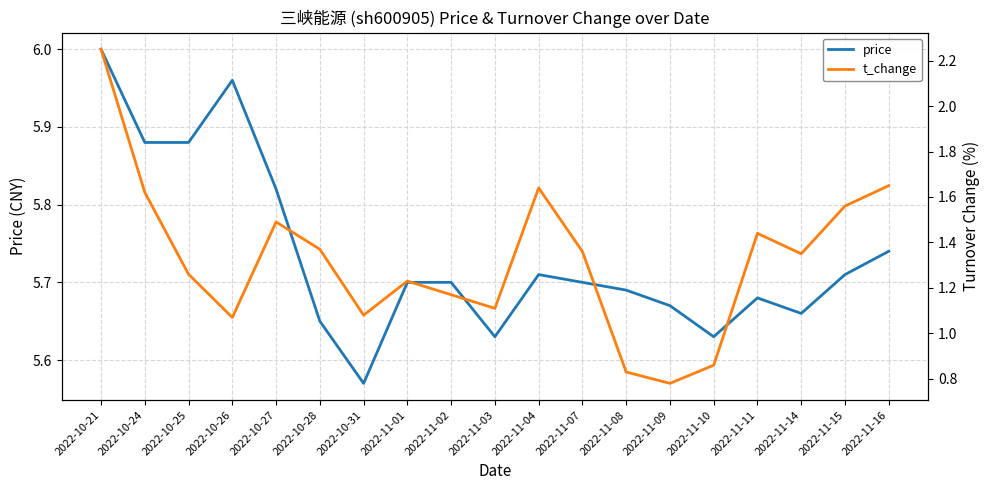

What are all the series names shown in the legend?

price, t_change